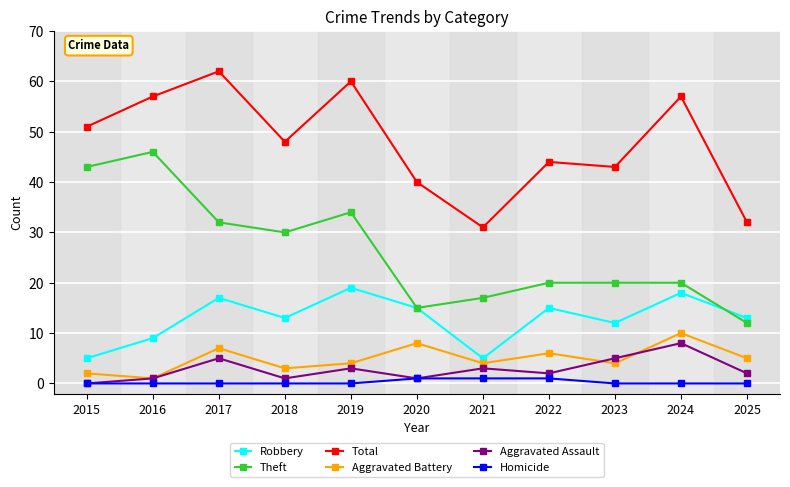

Which series has the largest total across all categories?

Total